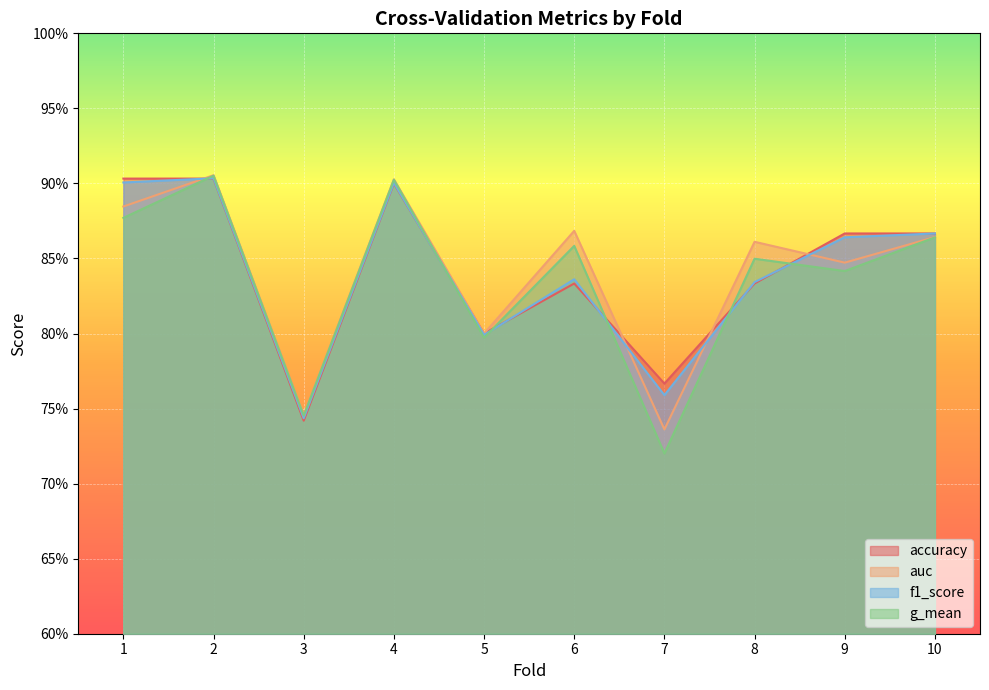

At how many categories does at least one series exceed 0?

10